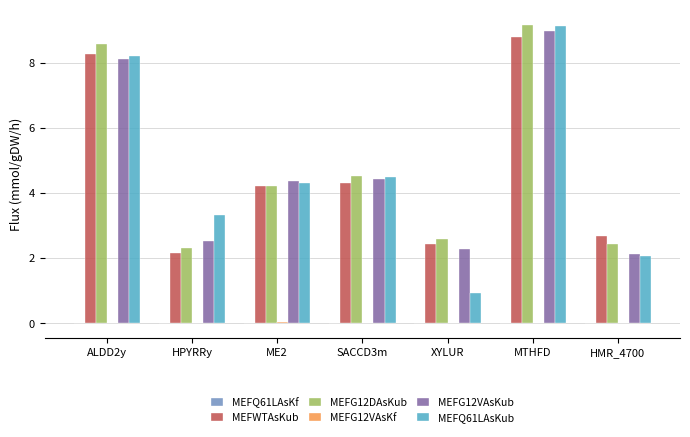

At which label does MEFG12VAsKub first exceed 4?

ALDD2y